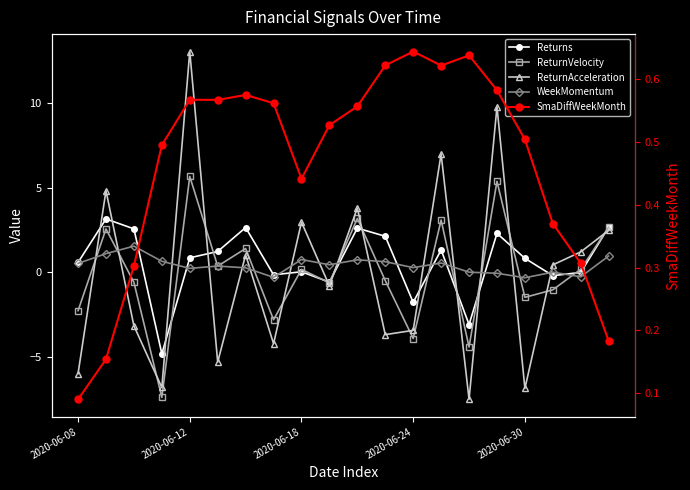

At which label is Returns closest to 0?

18